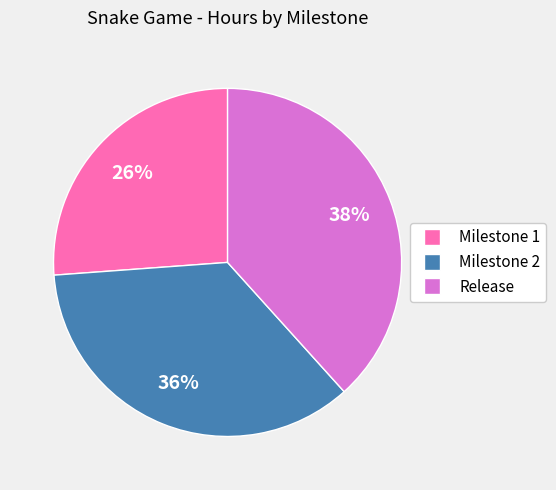

How many slices are in this pie chart?

3